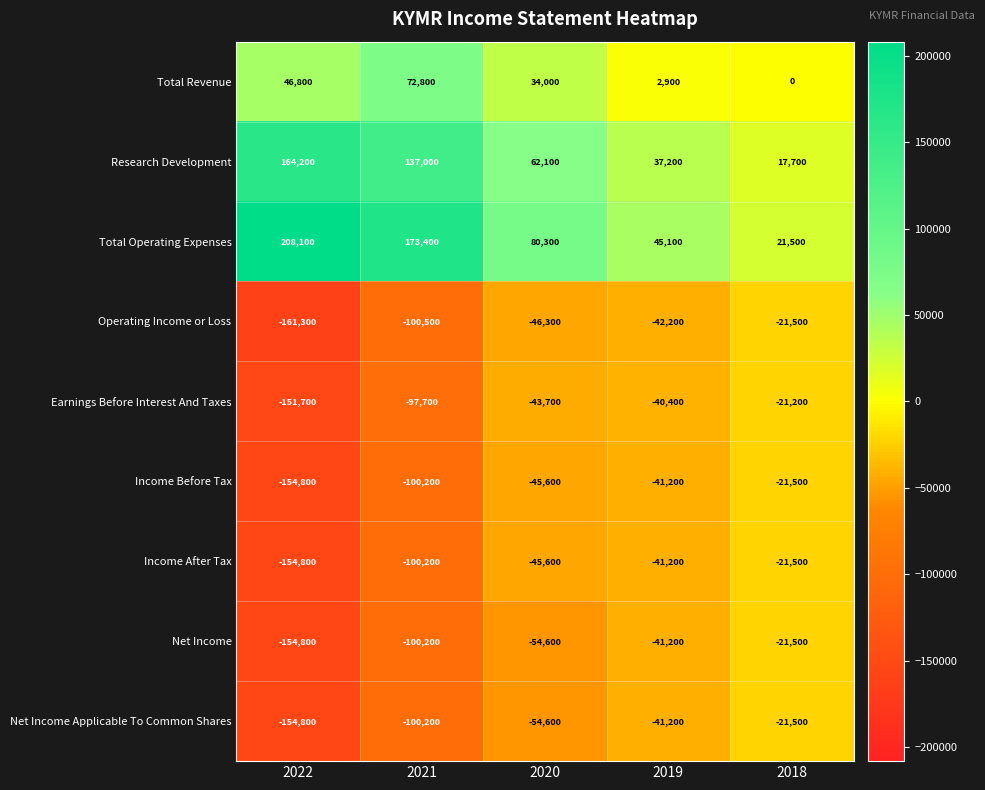

What value does the Total Revenue series have at 2019, to the nearest 100?

2900